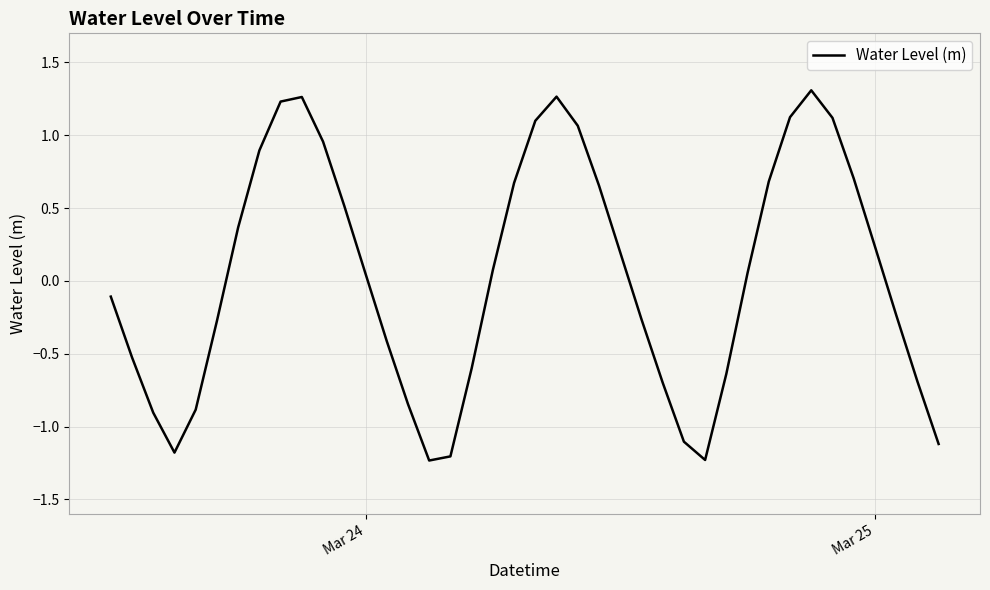

What is the minimum value shown in the chart?

-1.2